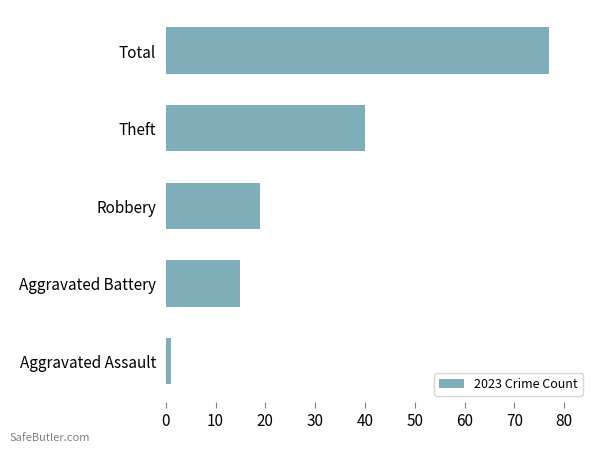

What is the difference between the maximum and minimum values?

76